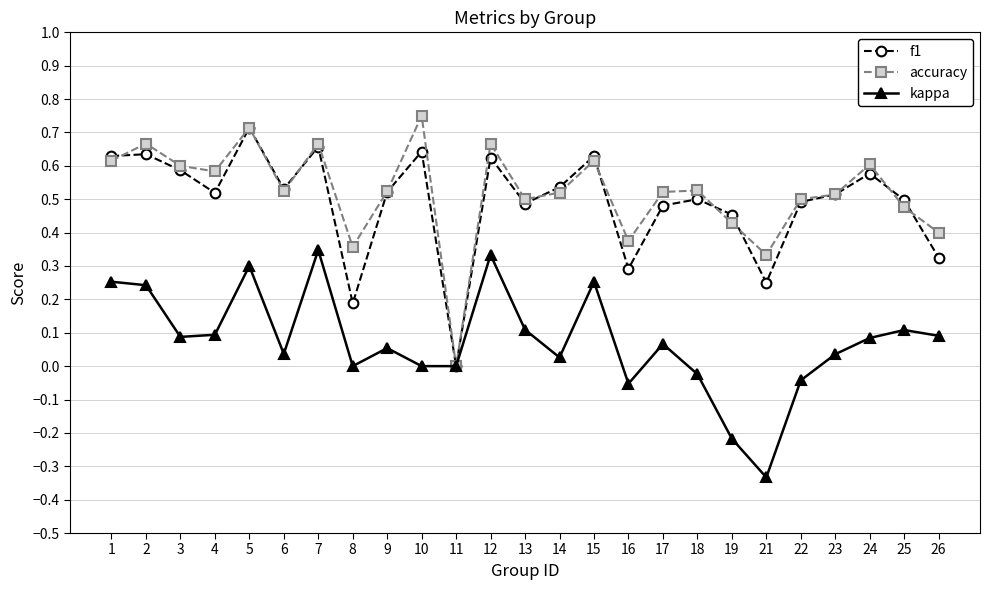

Which category has the highest value across all series?

10